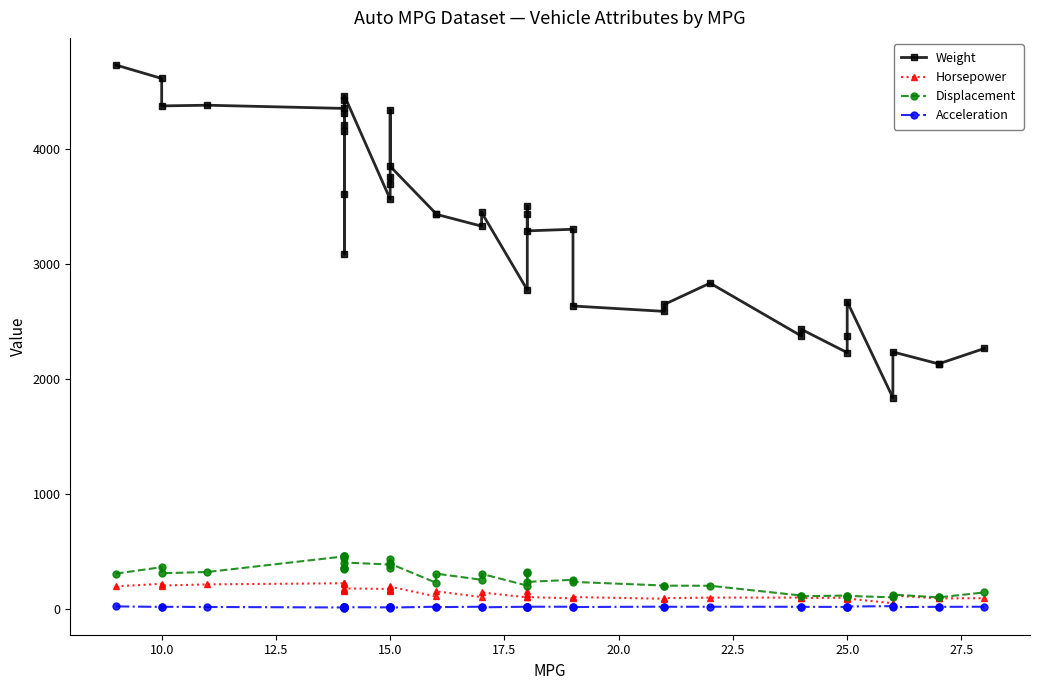

True or false: Weight and Horsepower cross at least once.

False